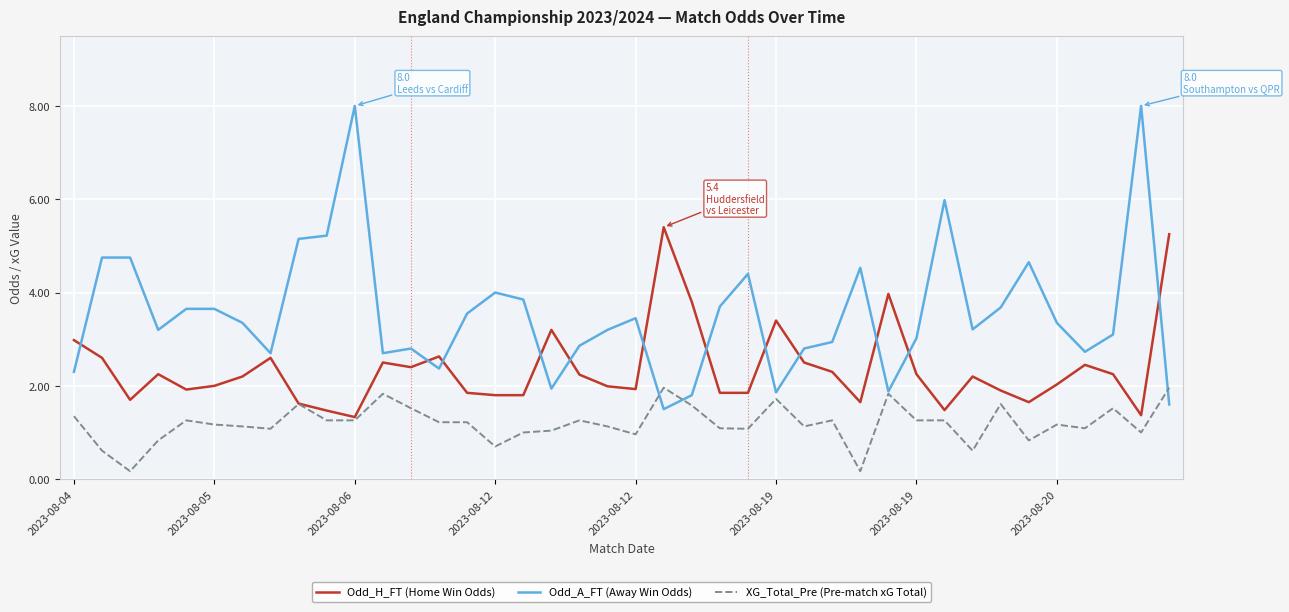

What is the maximum value shown in the chart?

8.0